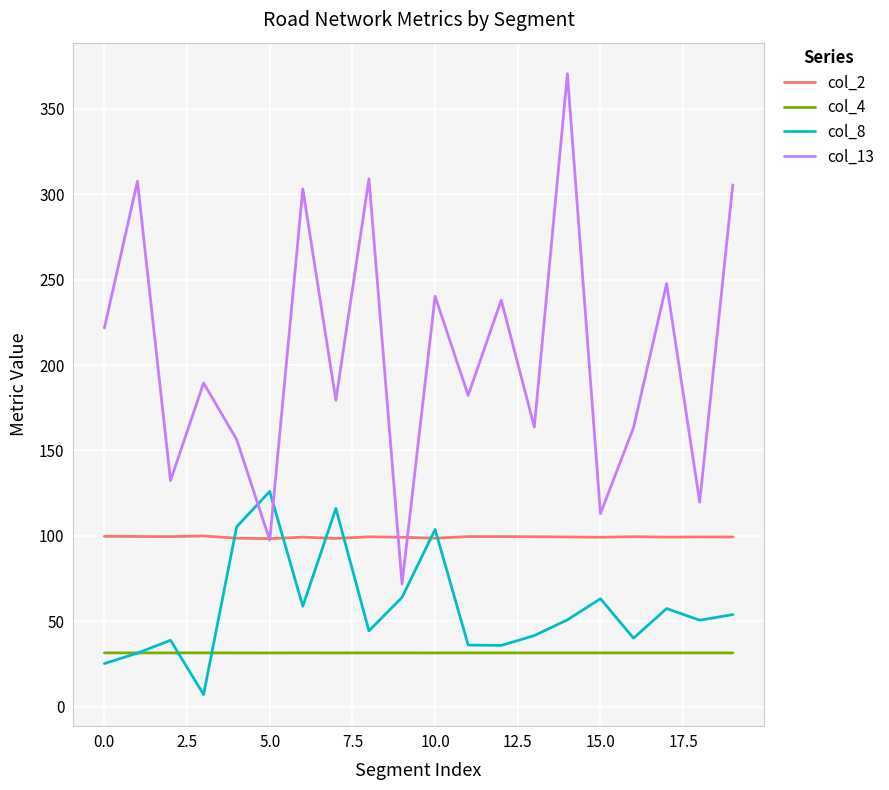

After their last crossing, which series has the higher values: col_13 or col_8?

col_13